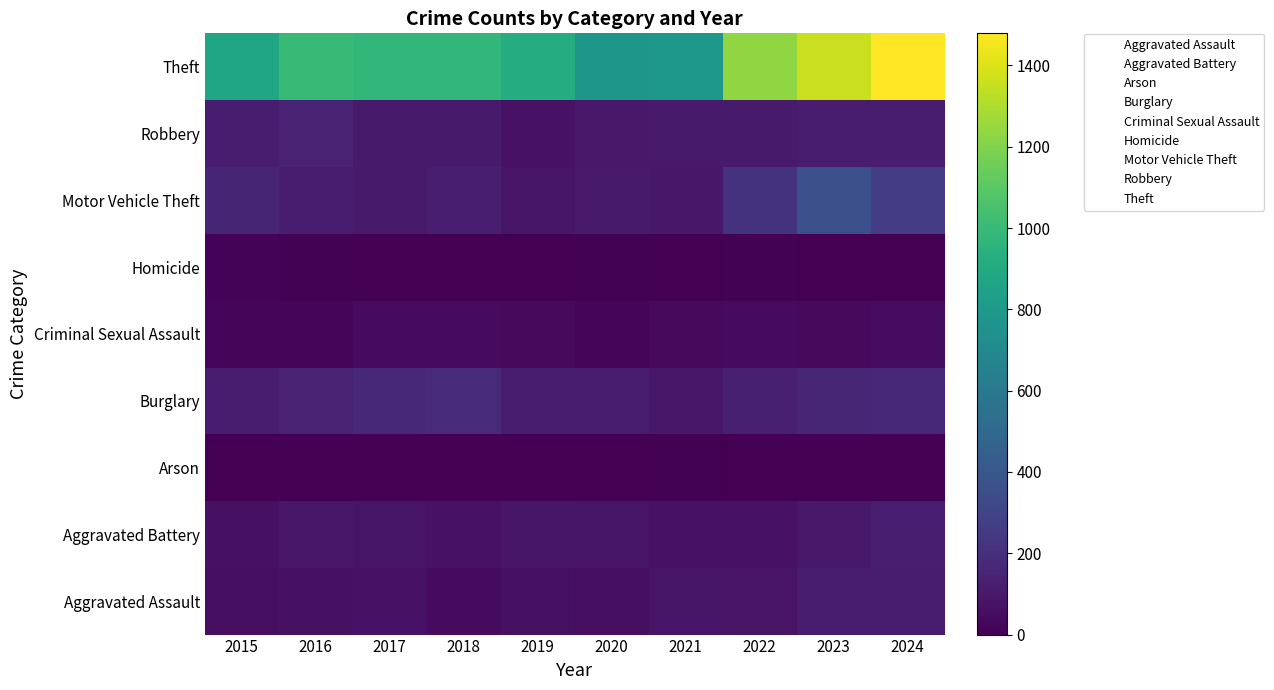

At which category is the sum across all series the highest?

2024